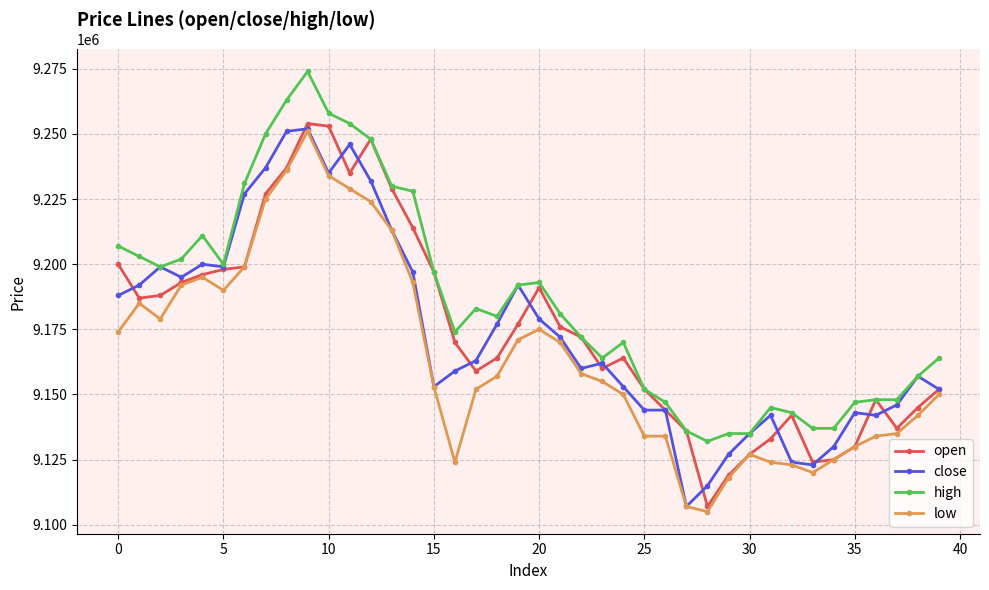

True or false: high and low cross at least once.

False